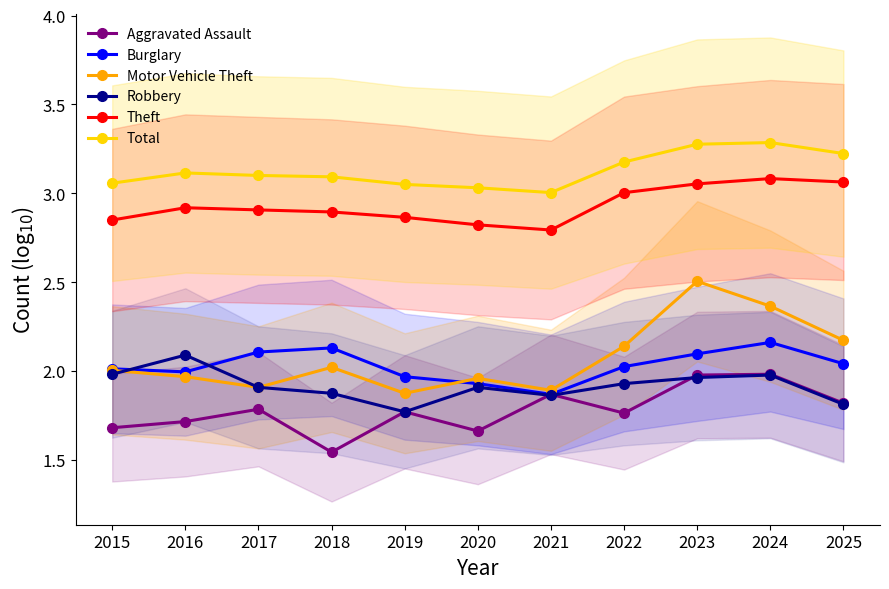

Is it true that Motor Vehicle Theft equals 0.5 at 2021?

False